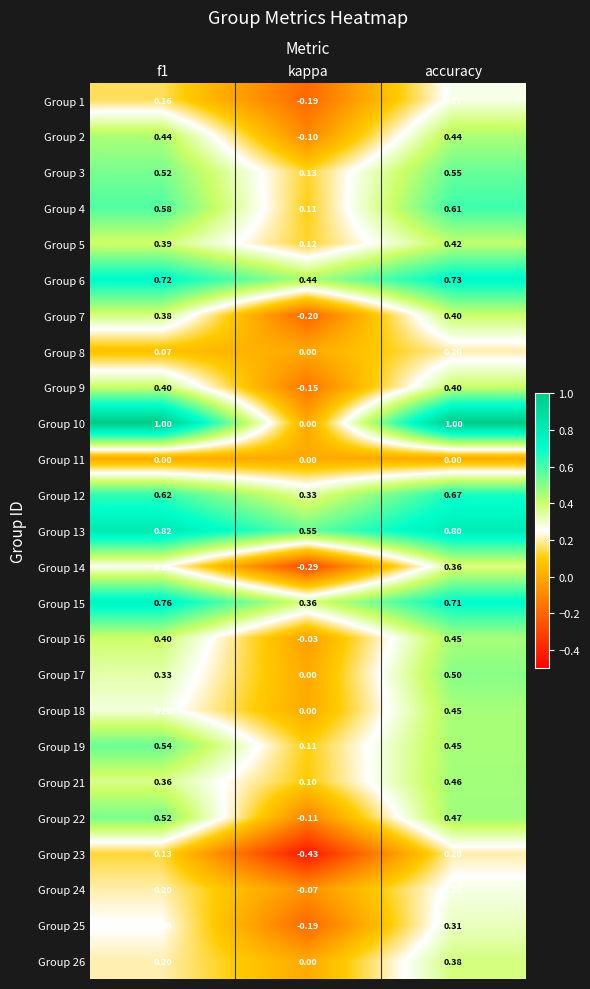

How many distinct data groups are displayed?

25